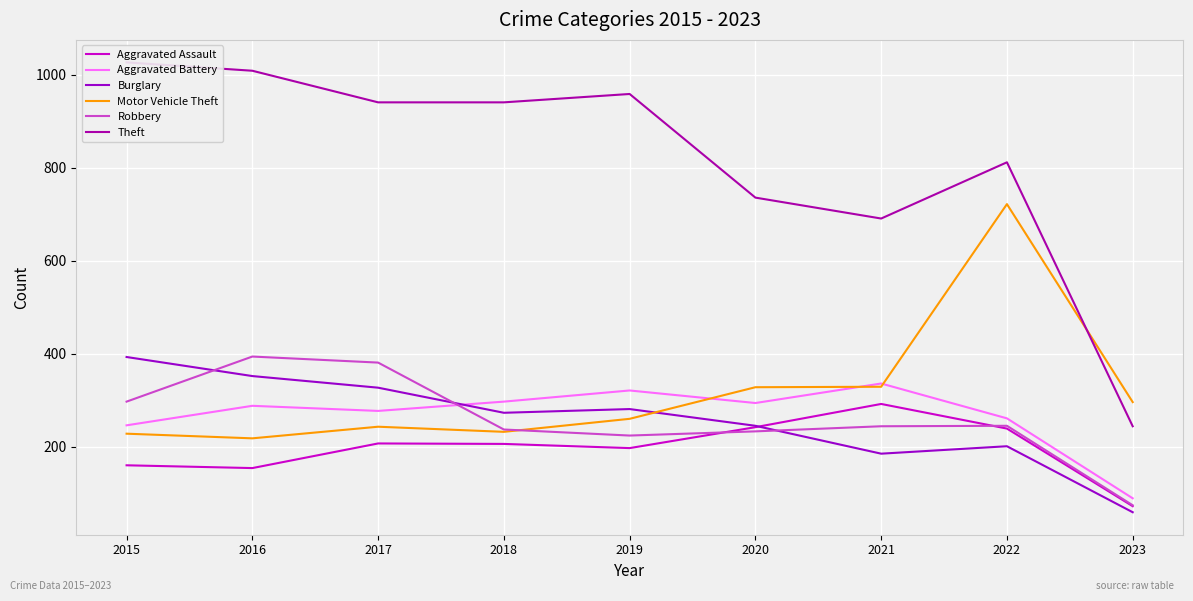

At how many categories does at least one series exceed 744?

6